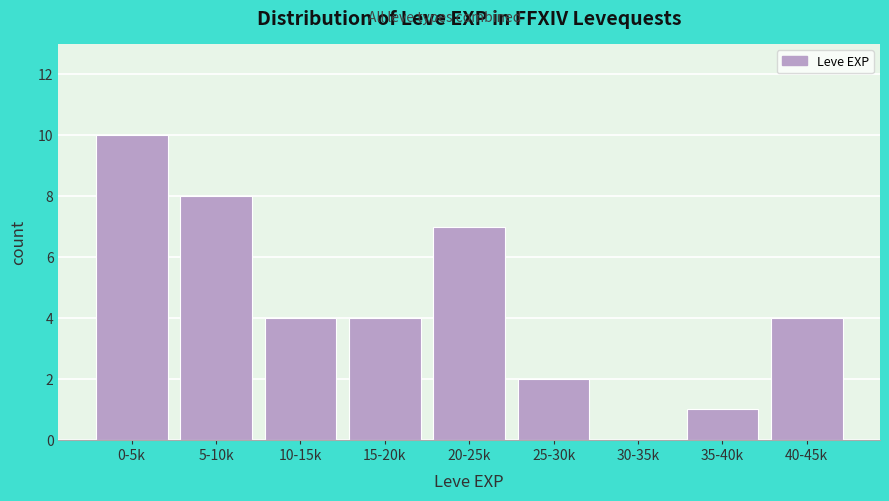

Reading right to left, what are all the values shown in this chart?

40-45k=4	35-40k=1	30-35k=0	25-30k=2	20-25k=7	15-20k=4	10-15k=4	5-10k=8	0-5k=10